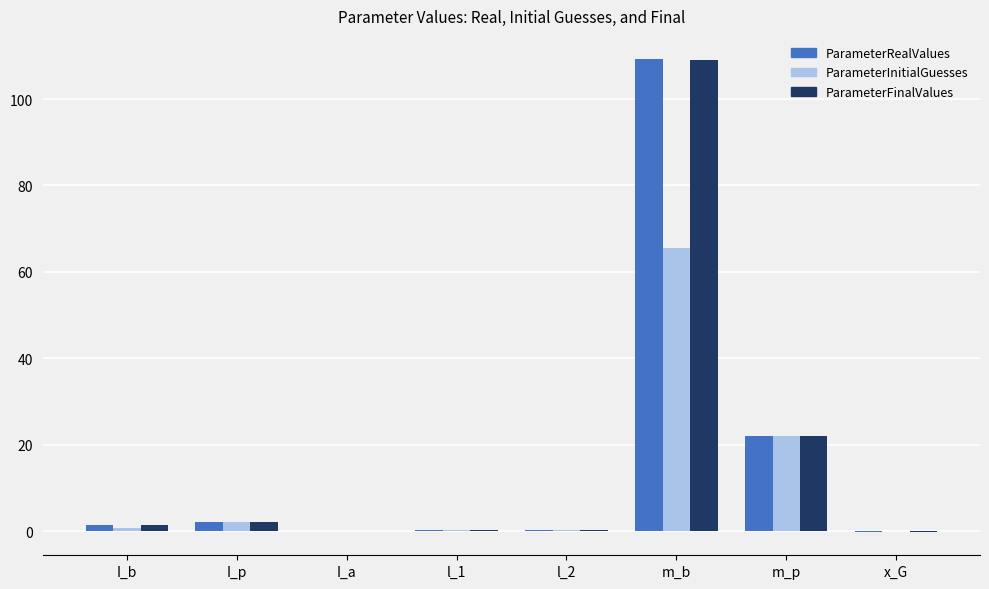

Between I_b and m_b, which series saw the biggest shift?

ParameterRealValues